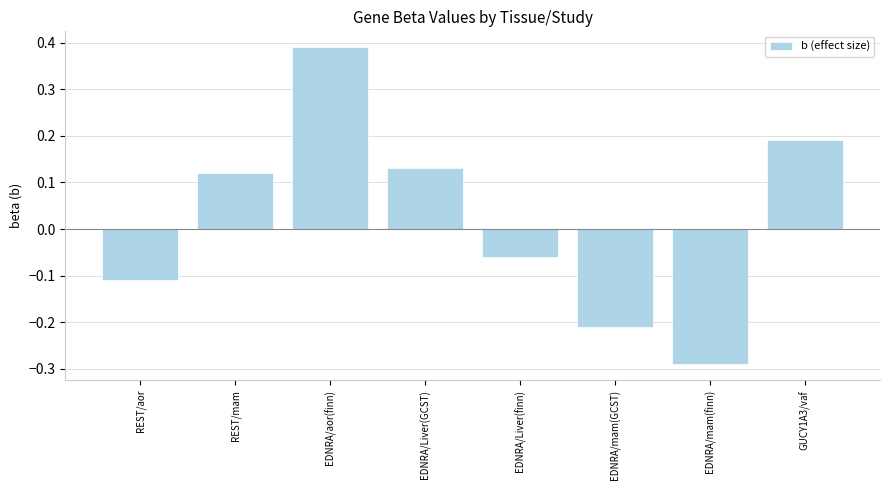

Rank the categories by value from highest to lowest.

EDNRA/aor(finn), GUCY1A3/vaf, EDNRA/Liver(GCST), REST/mam, EDNRA/Liver(finn), REST/aor, EDNRA/mam(GCST), EDNRA/mam(finn)